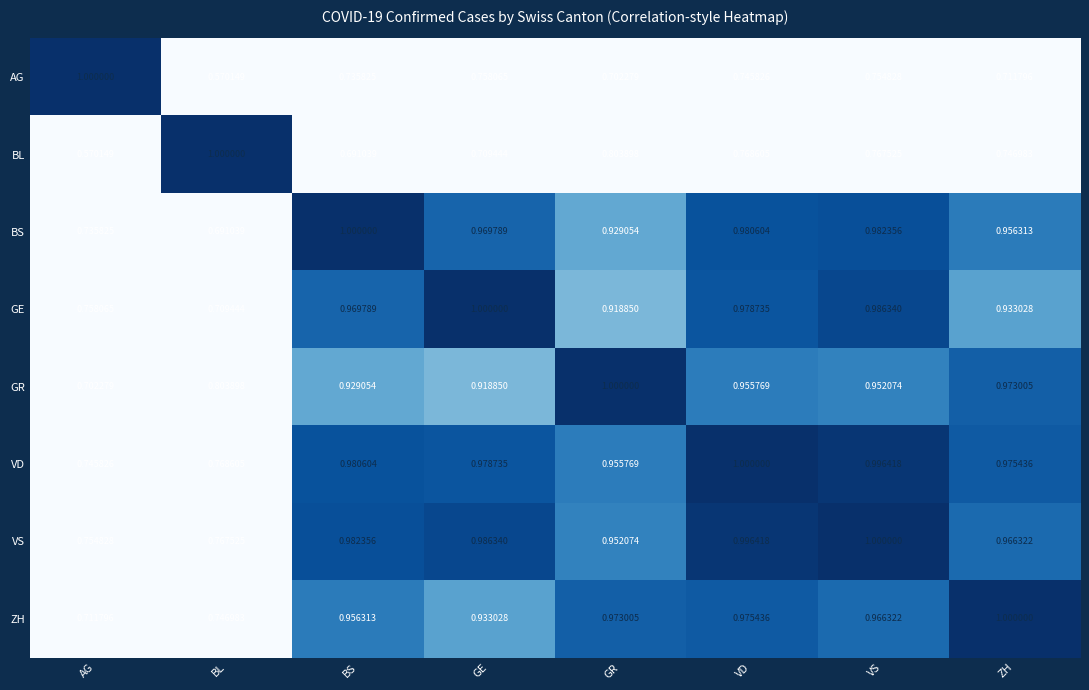

At which label is BS closest to 0?

BL